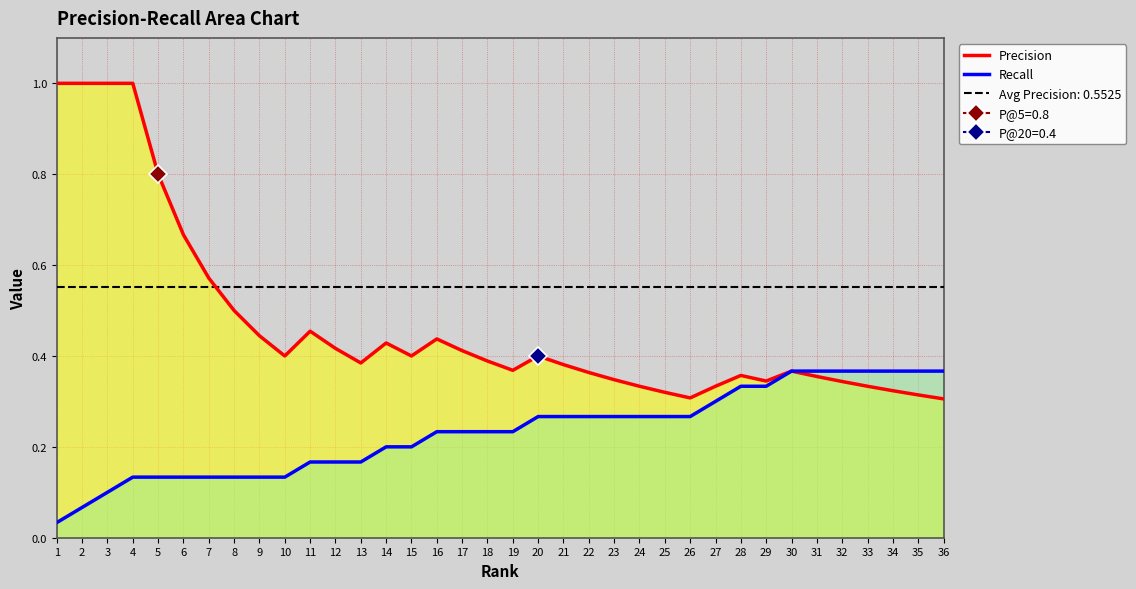

Which category has the highest value across all series?

1